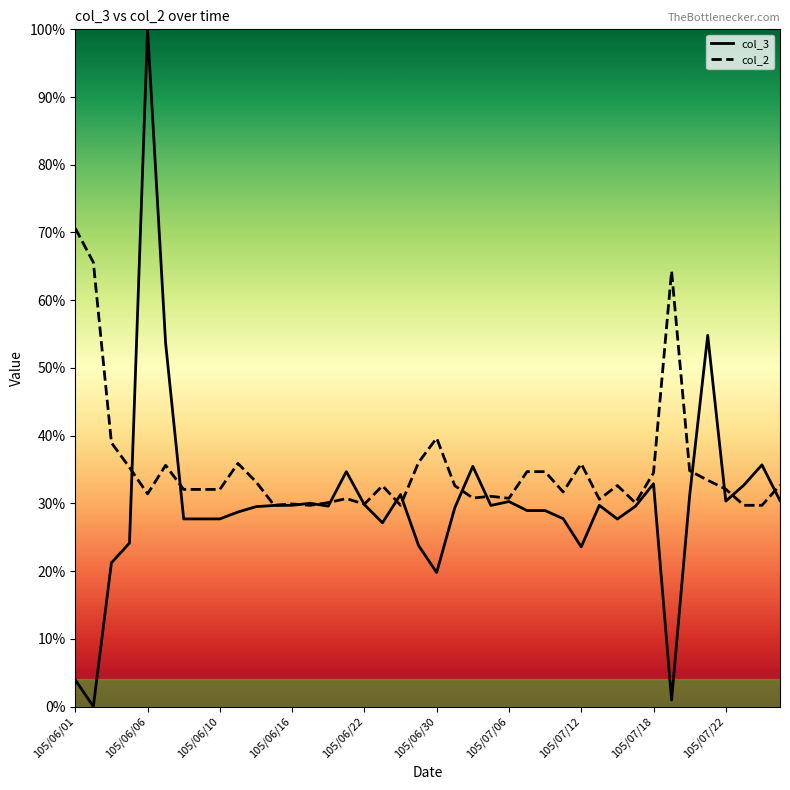

List the series in order of their overall mean, lowest first.

col_3, col_2